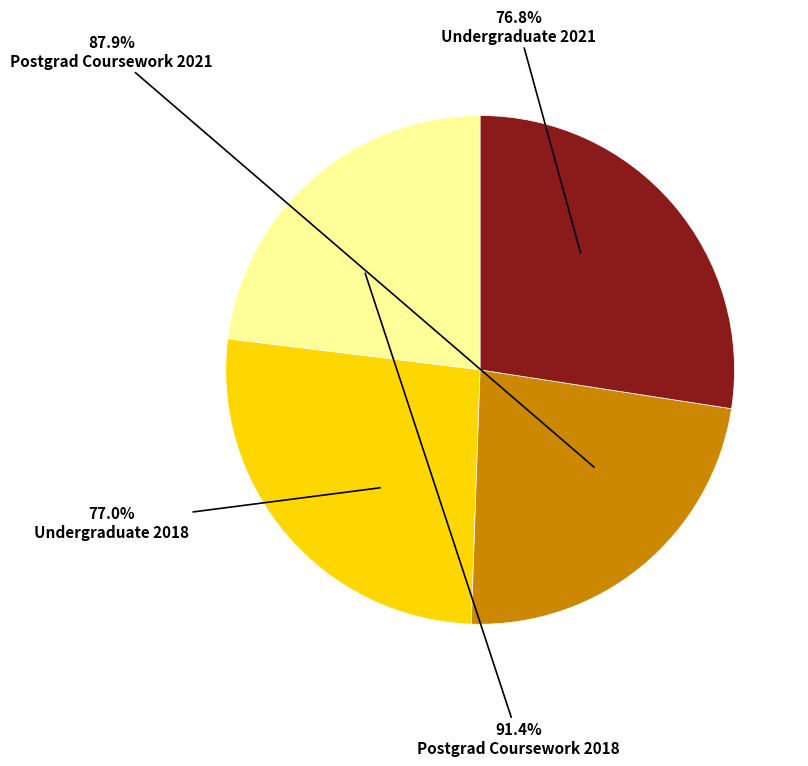

True or false: Postgrad Coursework 2021 accounts for 39% of the total.

False